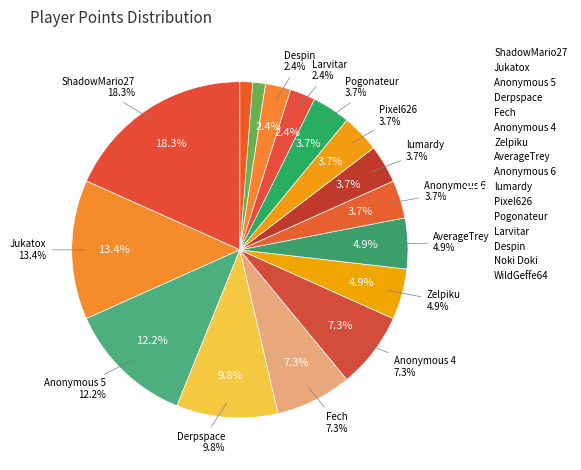

How many slices are in this pie chart?

16